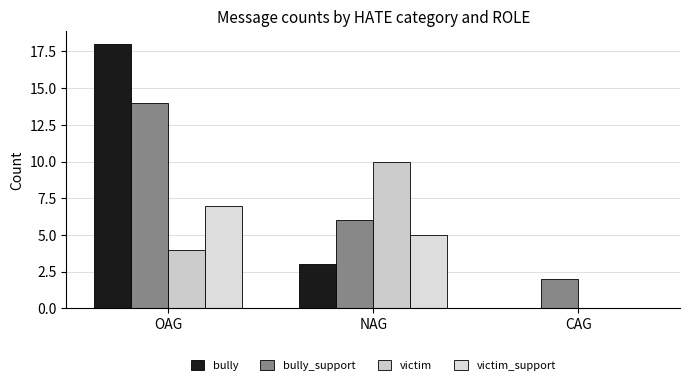

Does the chart contain stacked bars?

No